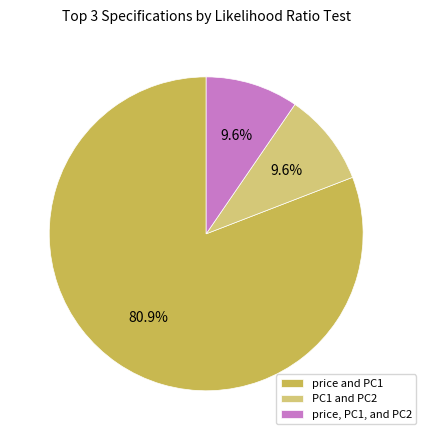

Which category has the biggest portion of the pie?

price and PC1